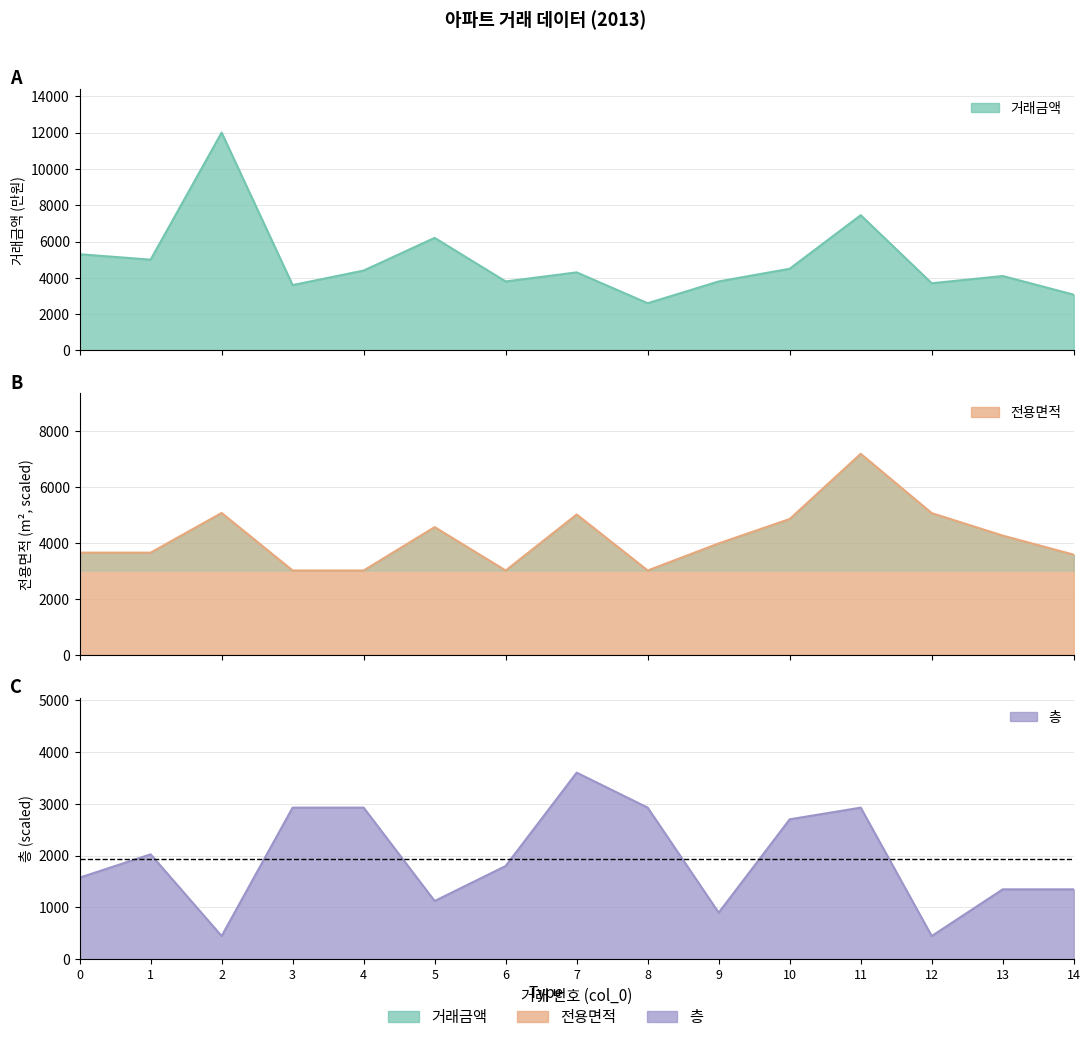

What is the highest value of the 거래금액 series?

12000.0